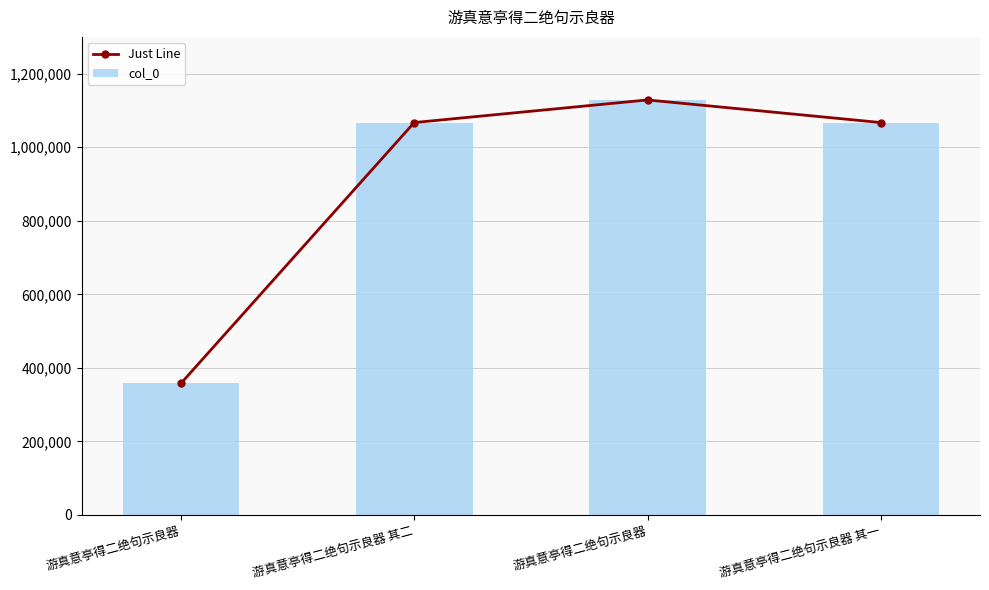

What is the value of the Just Line bar at the 3rd from the left?

357584